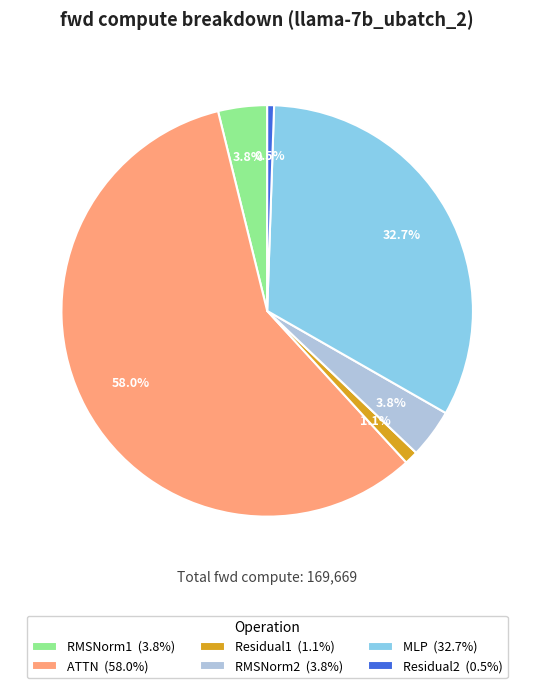

How many segments does this pie chart have?

6